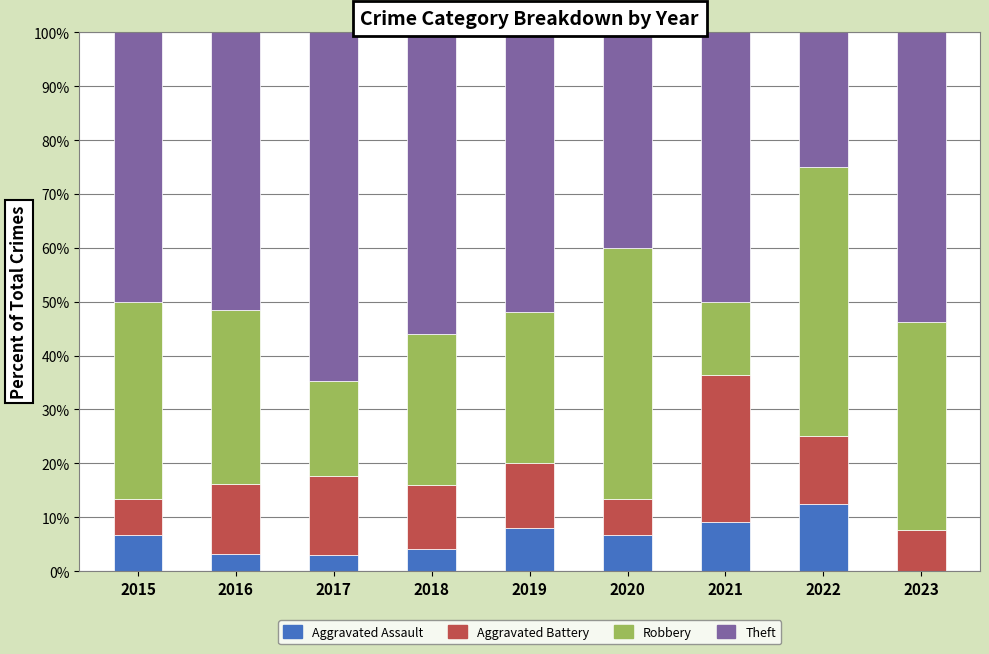

What is the highest value of the Aggravated Assault series?

12.5